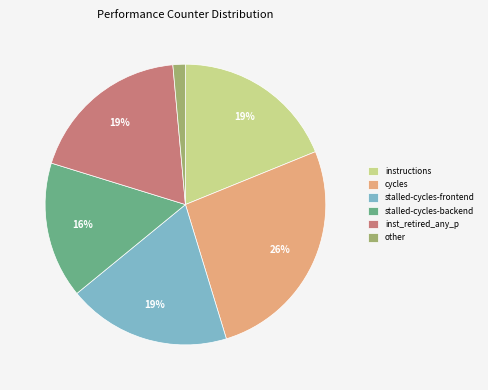

To the nearest percent, what is the average slice percentage?

17%